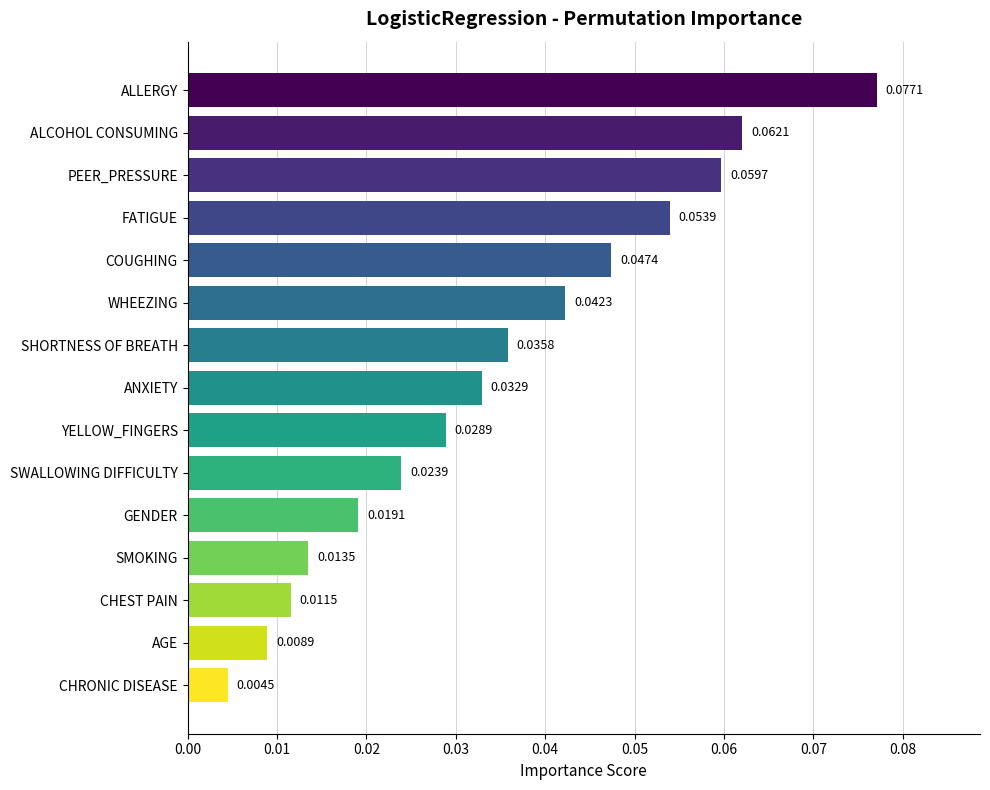

Rank the categories by value from highest to lowest.

ALLERGY, ALCOHOL CONSUMING, PEER_PRESSURE, FATIGUE, COUGHING, WHEEZING, SHORTNESS OF BREATH, ANXIETY, YELLOW_FINGERS, SWALLOWING DIFFICULTY, GENDER, SMOKING, CHEST PAIN, AGE, CHRONIC DISEASE